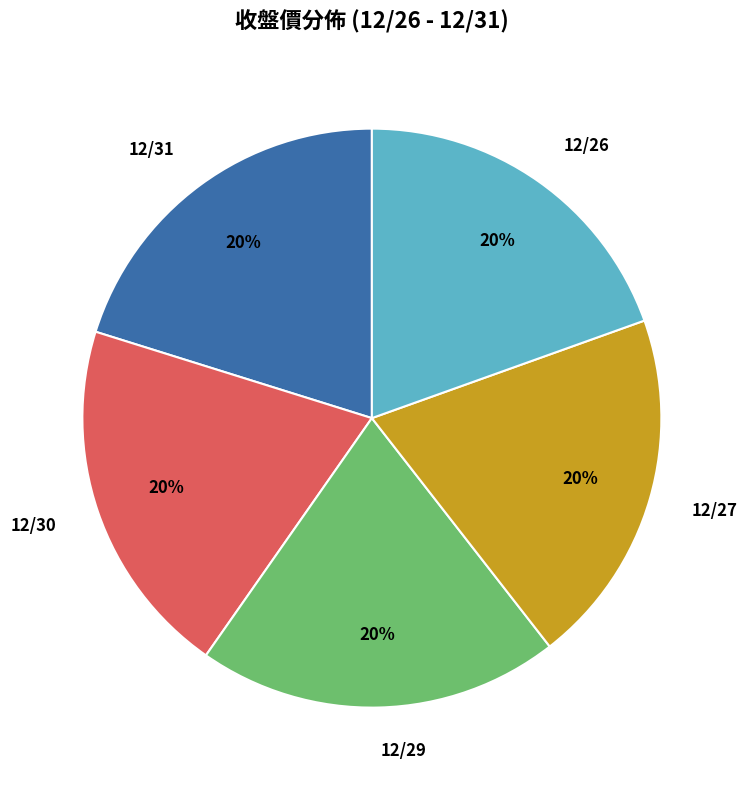

What is the ratio of the value at 12/27 to the value at 12/30?

1.0